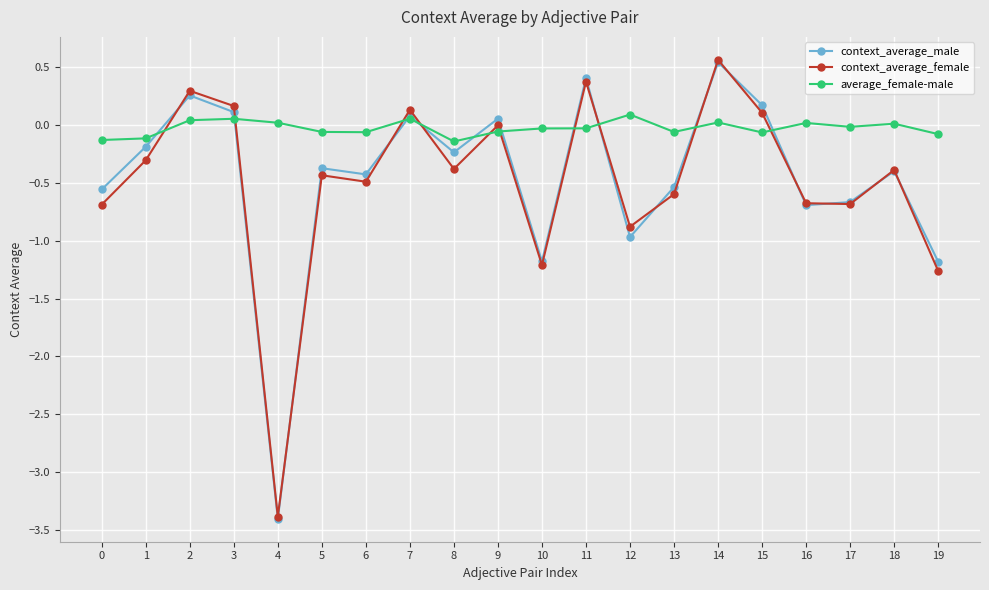

Count the number of data series in this chart.

3